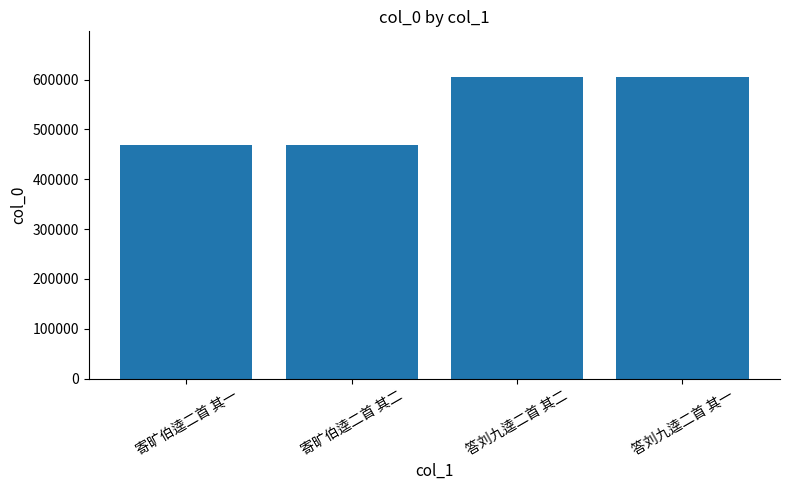

What is the label of the 4th bar from the left?

答刘九逵二首 其一